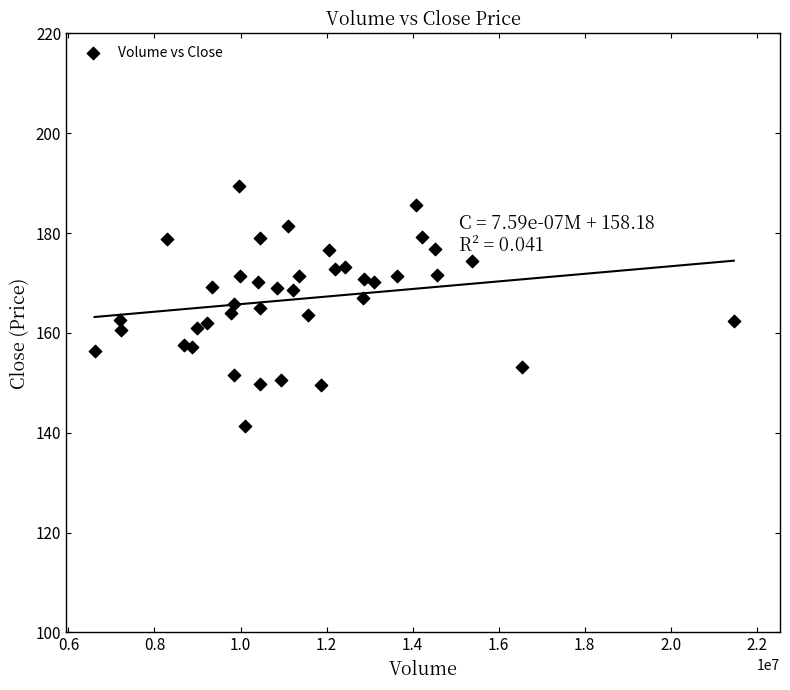

What is the range of Y values (max minus min)?

48.0